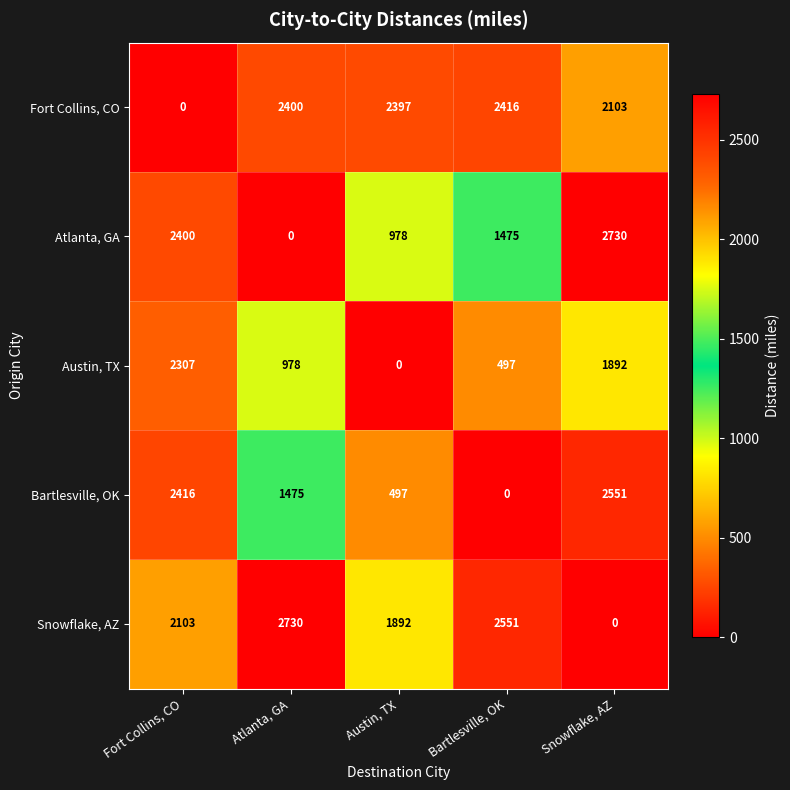

What is the approximate value of Bartlesville, OK at Snowflake, AZ, to the nearest 10?

2550